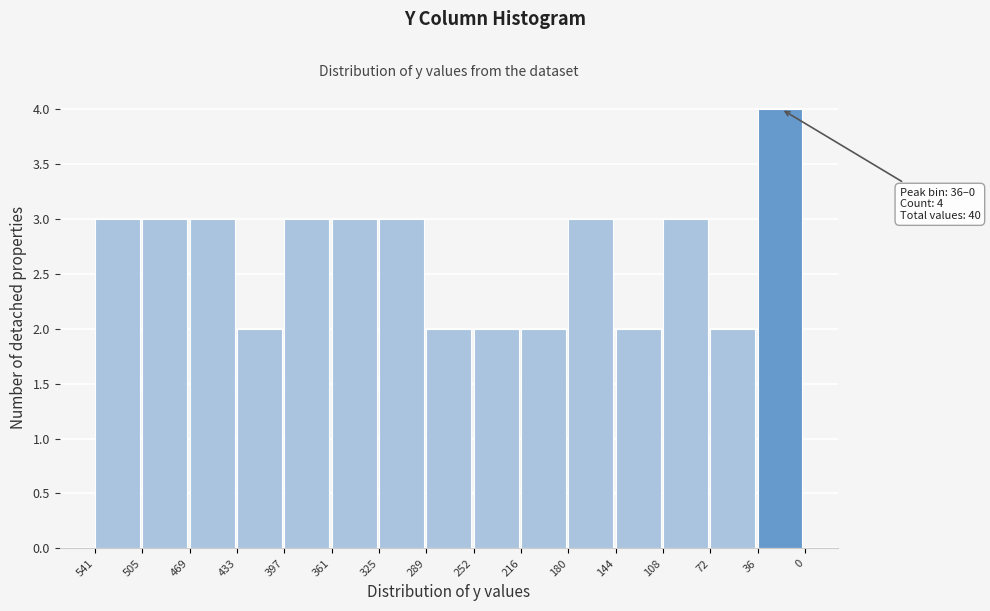

Reading left to right, extract all data points from this chart.

541=3	505=3	469=3	433=2	397=3	361=3	325=3	289=2	252=2	216=2	180=3	144=2	108=3	72=2	36=4